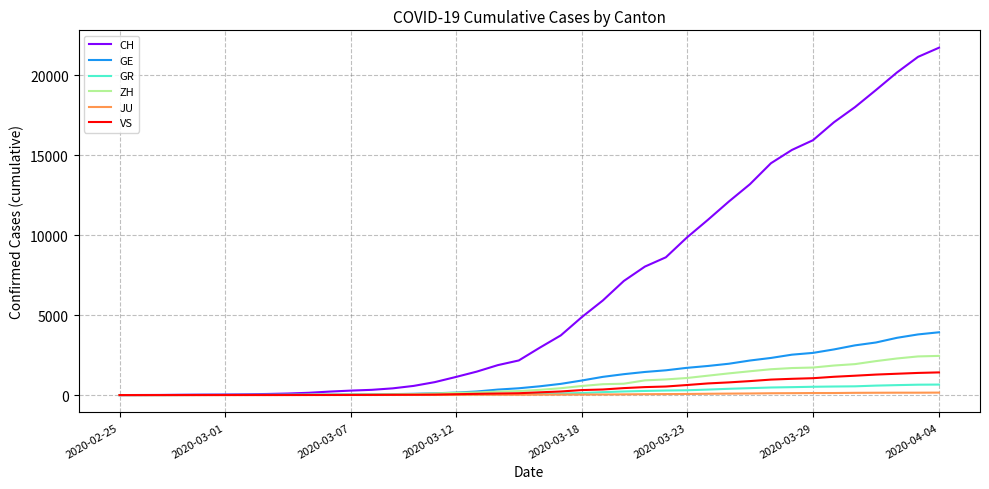

Which series has the largest total across all categories?

CH